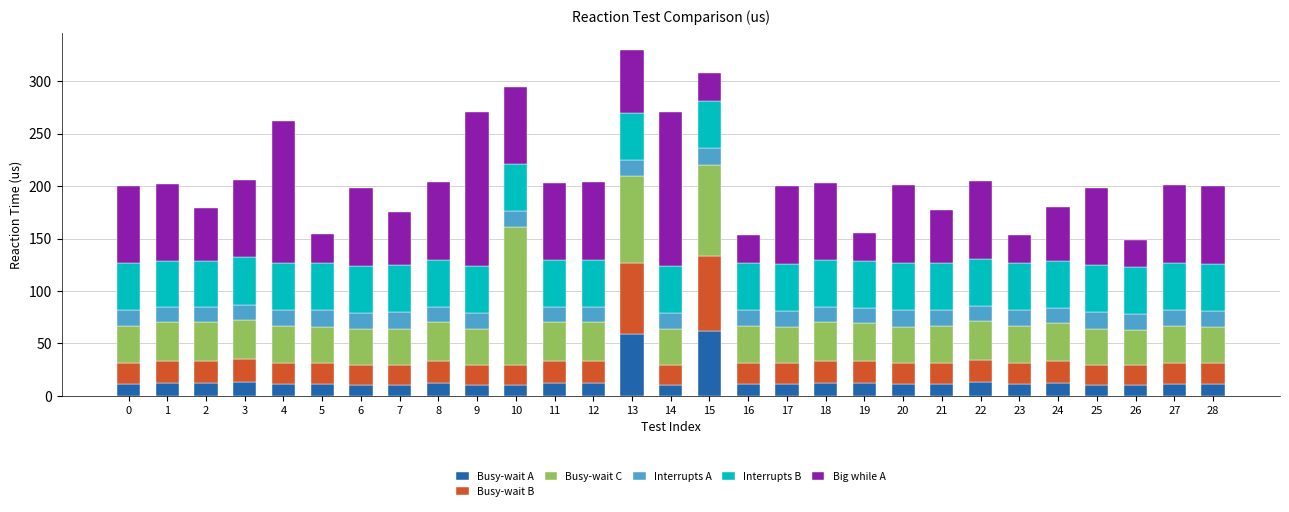

What is the total value across all series at 0?

200